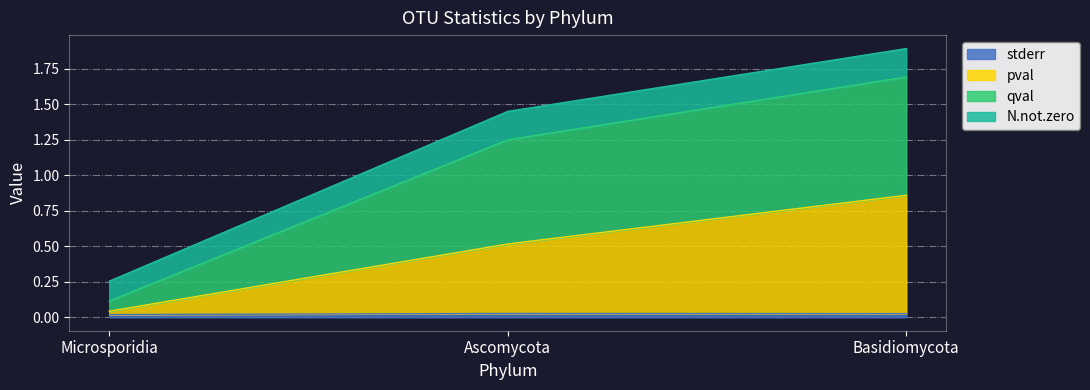

Is the value of pval at Microsporidia greater than the value of stderr at Ascomycota?

Yes